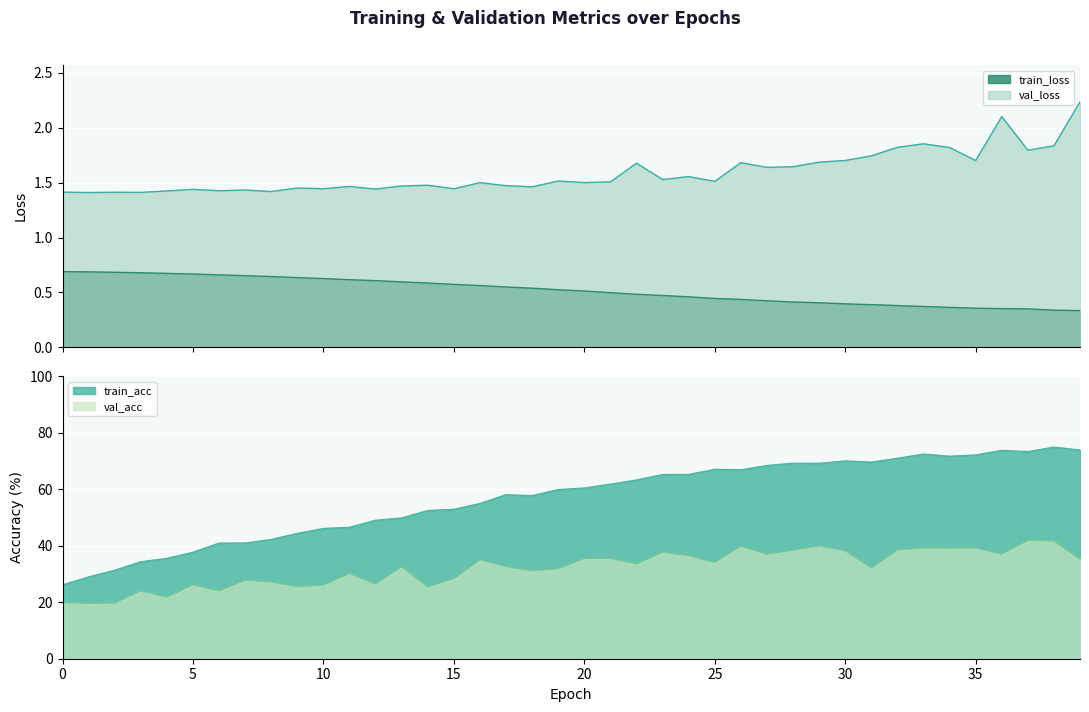

True or false: train_loss has a value of 0.1 at 33.

False